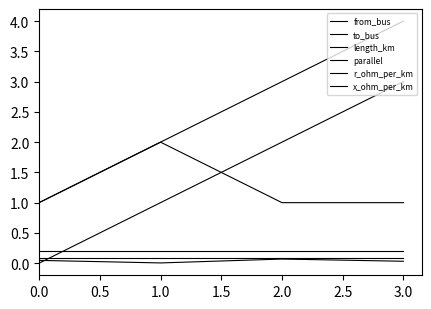

Reading right to left, extract all data points from this chart.

from_bus: 3.0	2.0	1.0	0.0
to_bus: 4.0	3.0	2.0	1.0
length_km: 0.0	0.1	0.0	0.0
parallel: 1.0	1.0	2.0	1.0
r_ohm_per_km: 0.2	0.2	0.2	0.2
x_ohm_per_km: 0.1	0.1	0.1	0.1